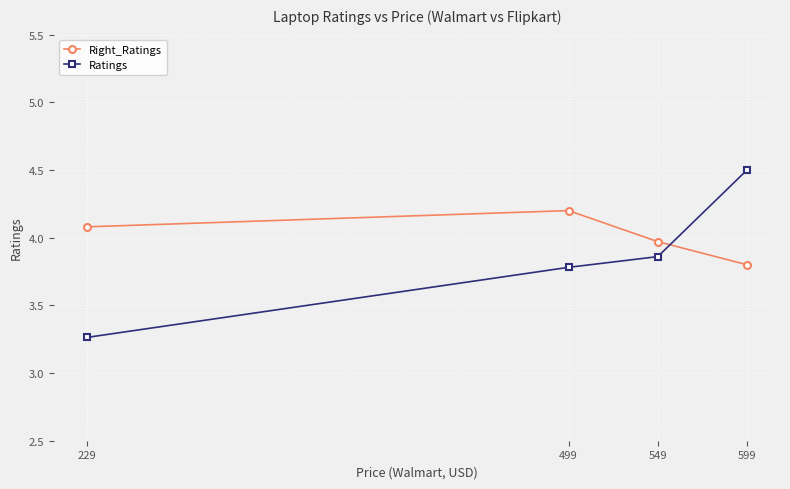

Which series ends up on top after the final intersection of Right_Ratings and Ratings?

Ratings